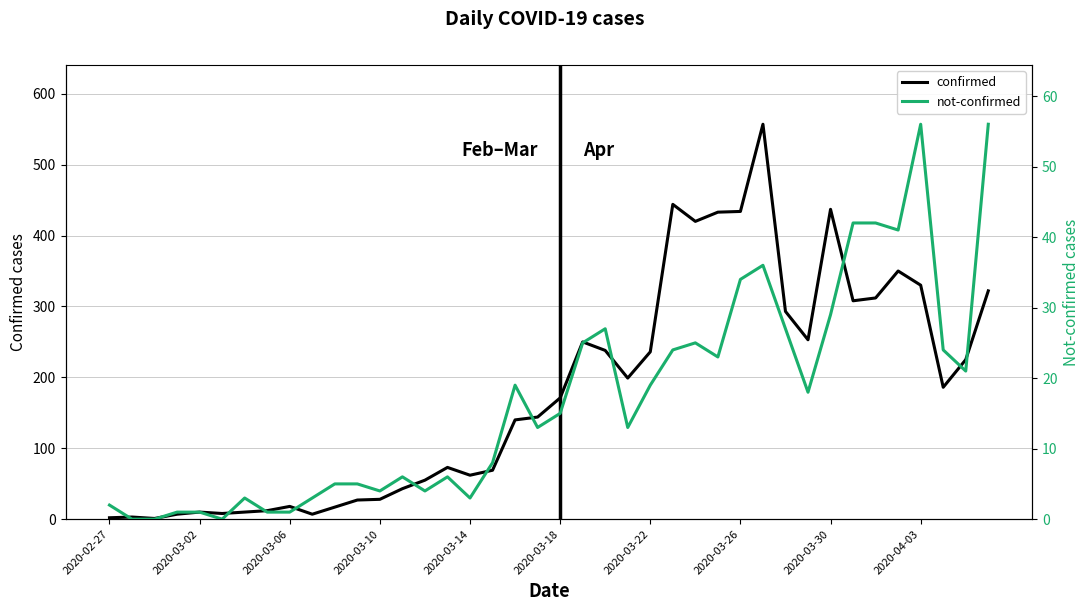

Reading left to right, list all the values displayed in this chart.

confirmed: 2	3	1	7	10	8	10	12	18	7	17	27	28	43	55	73	62	69	140	144	171	250	238	199	236	444	420	433	434	557	293	253	437	308	312	350	330	186	225	322
not-confirmed: 2	0	0	1	1	0	3	1	1	3	5	5	4	6	4	6	3	8	19	13	15	25	27	13	19	24	25	23	34	36	27	18	29	42	42	41	56	24	21	56